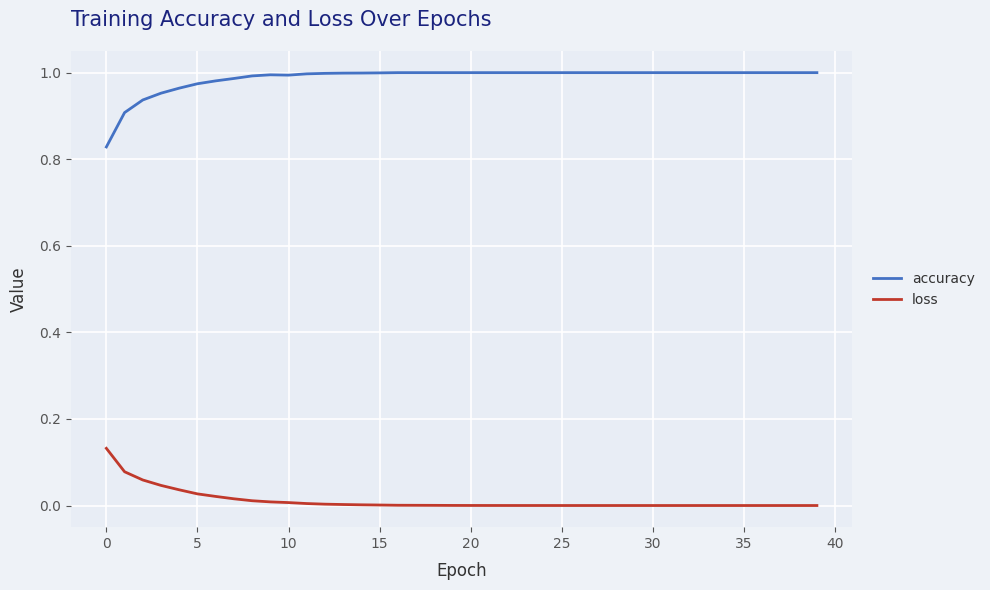

List the series in order of their overall mean, highest first.

accuracy, loss